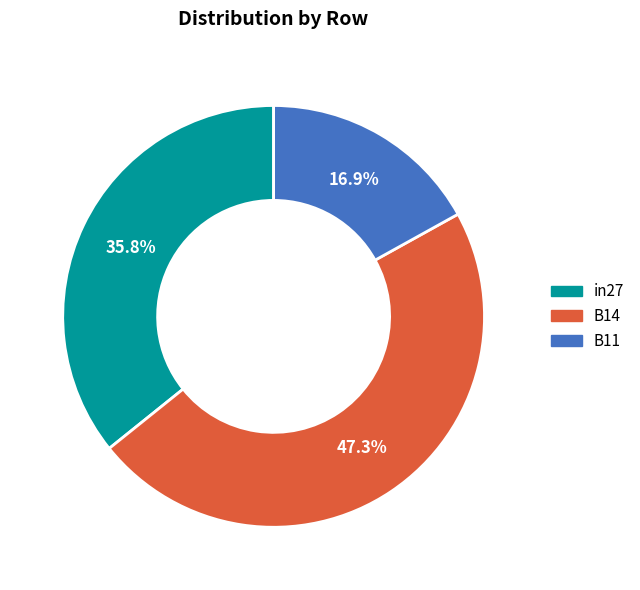

True or false: in27 accounts for 28% of the total.

False